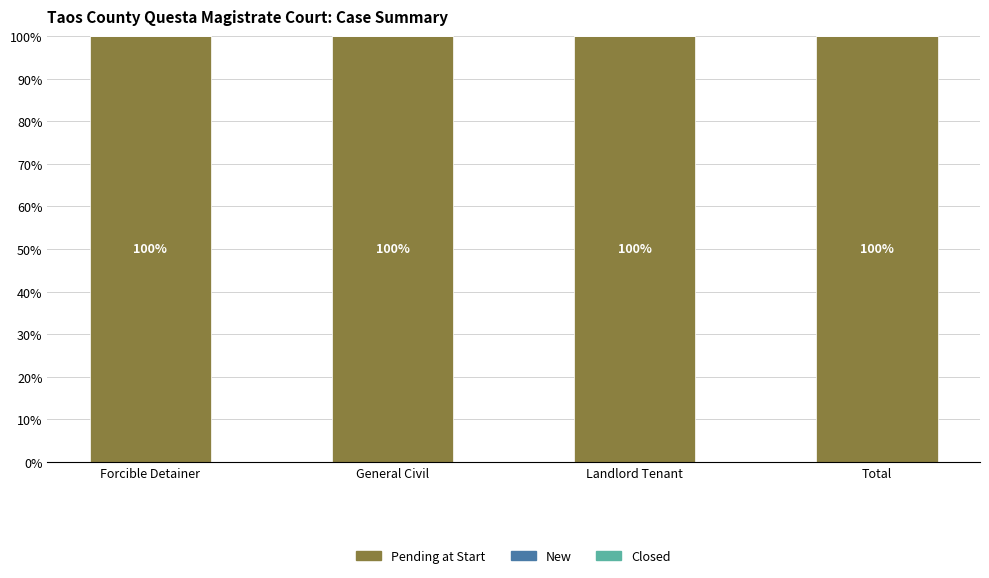

List the series in order of their peak value, lowest first.

New, Closed, Pending at Start